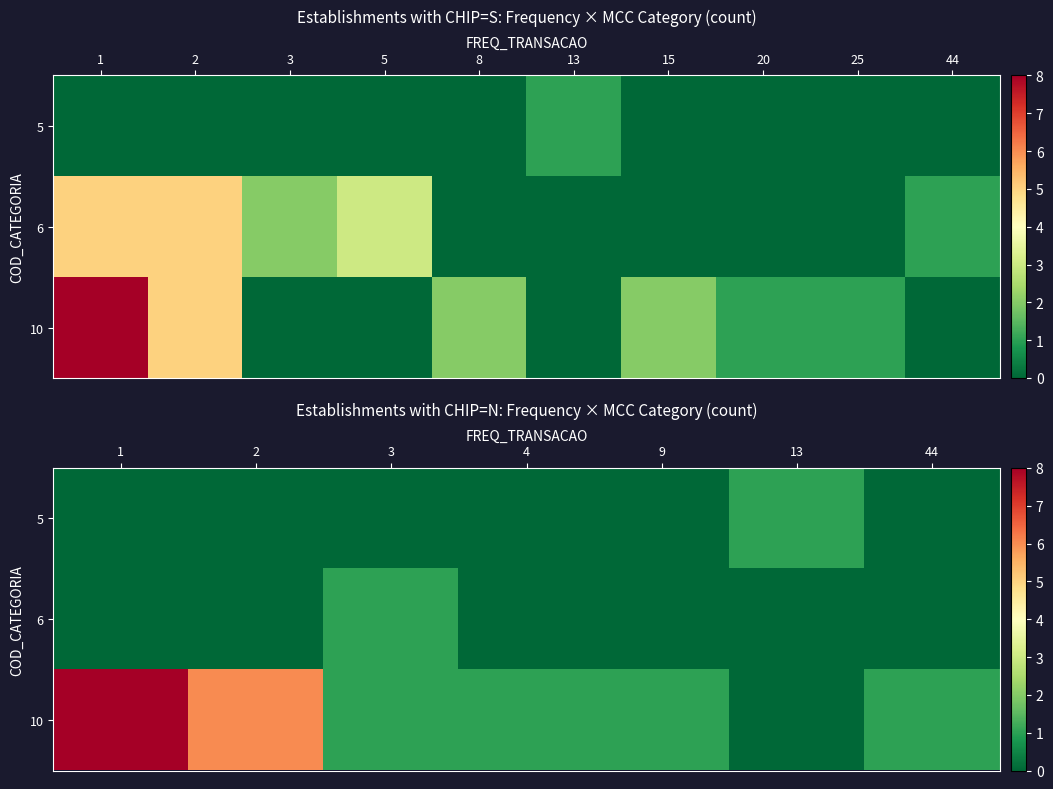

Which series has the widest spread of values?

row_2